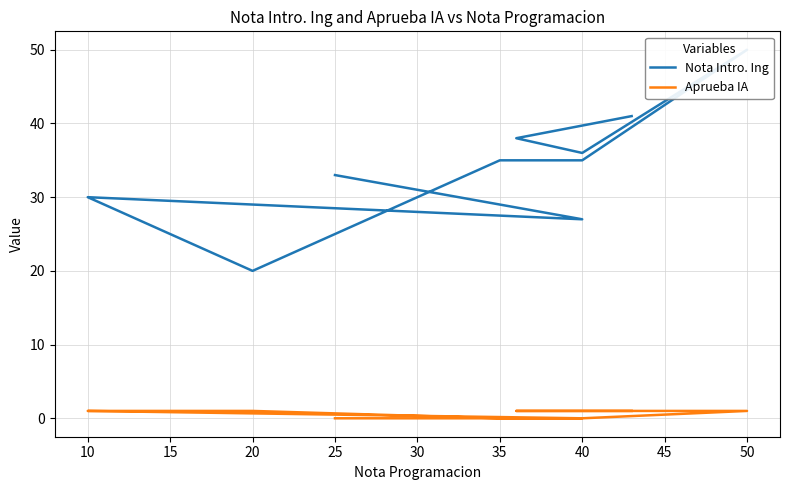

List the series in order of their overall mean, highest first.

Nota Intro. Ing, Aprueba IA